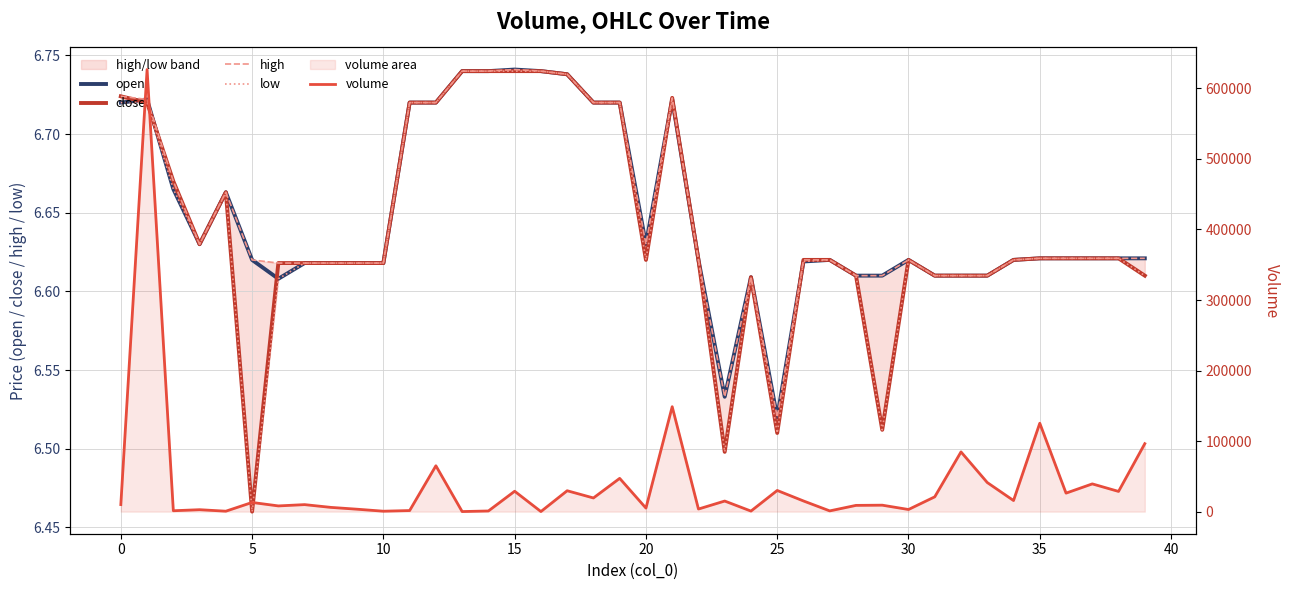

What is the maximum value for close?

6.7